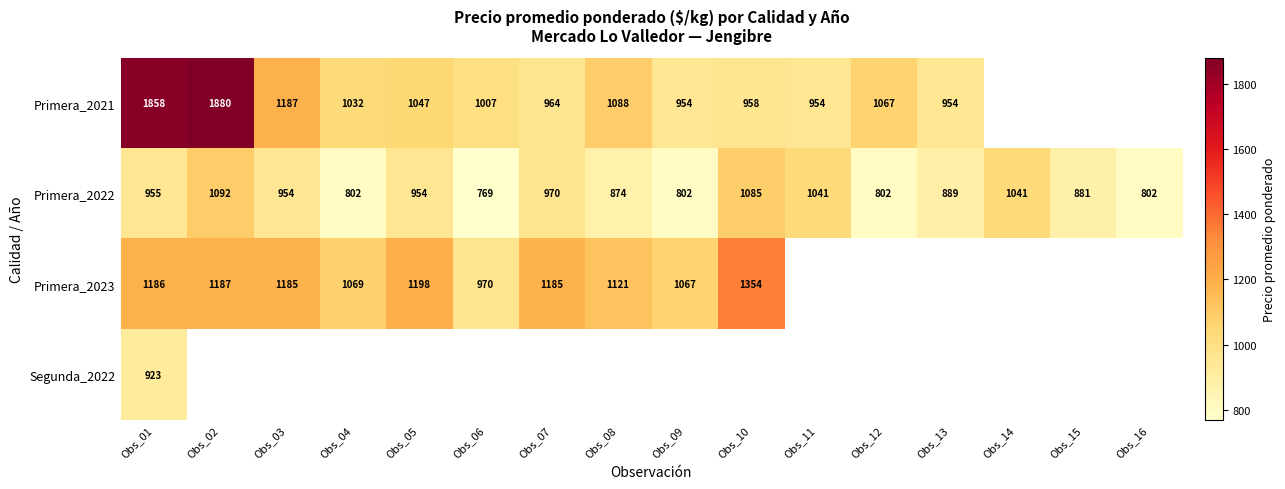

Which has a higher value, Obs_01 or Obs_03?

Obs_01